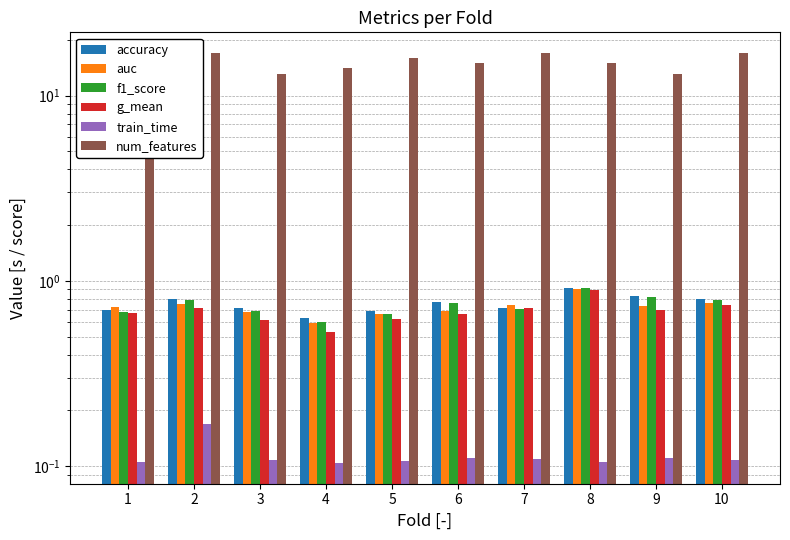

Rank the series by their maximum value, from highest to lowest.

num_features, accuracy, f1_score, auc, g_mean, train_time